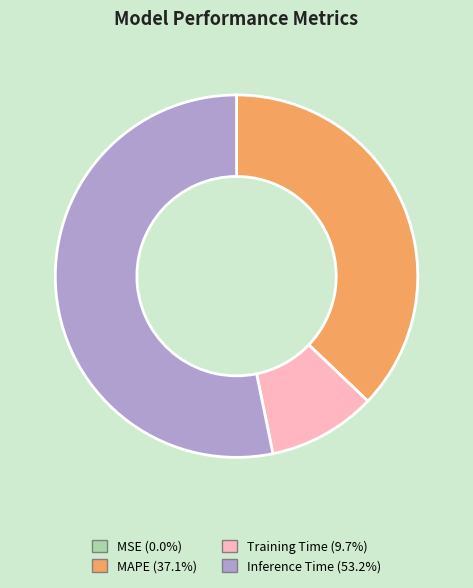

Is there any slice that represents more than half of the pie?

Yes